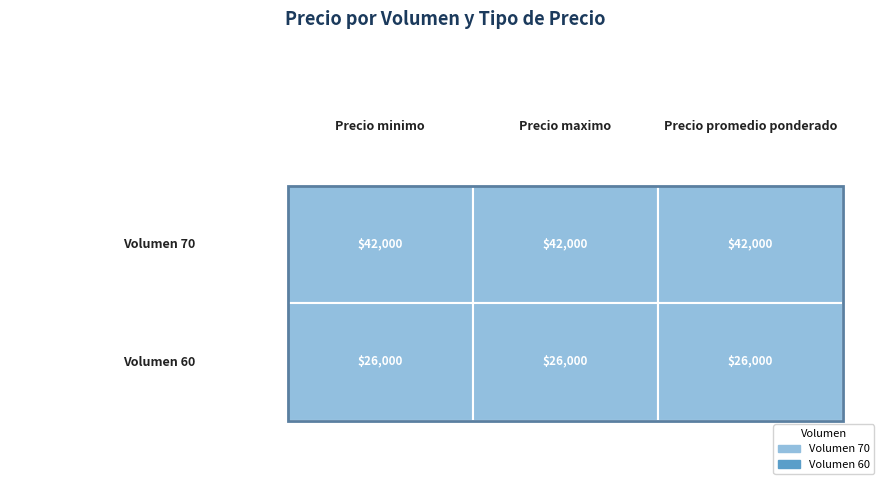

Reading right to left, what are all the values shown in this chart?

70: 2=42000	1=42000	0=42000
60: 2=26000	1=26000	0=26000